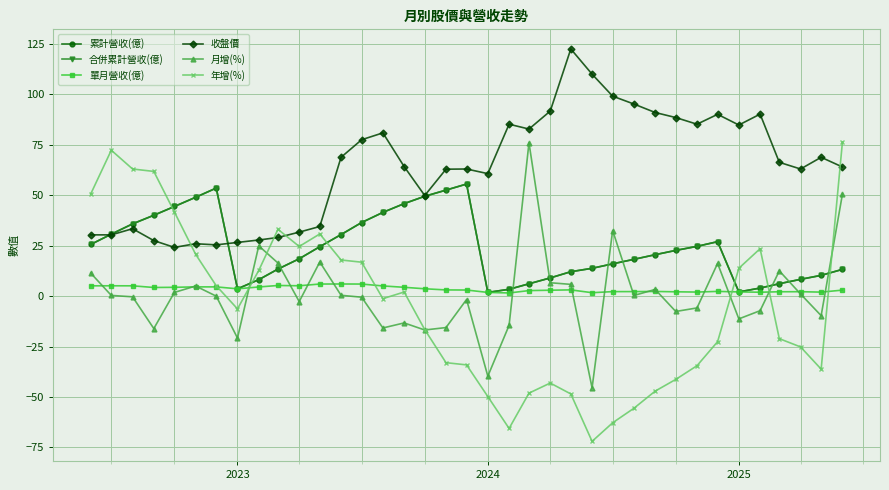

Reading right to left, what are all the values shown in this chart?

累計營收(億): 13.2	10.3	8.3	6.1	4.0	2.1	27.0	24.6	22.6	20.5	18.2	16.0	13.8	12.1	9.0	6.1	3.4	1.8	55.5	52.5	49.5	45.8	41.5	36.5	30.5	24.5	18.5	13.4	8.1	3.6	53.5	49.0	44.4	40.1	35.8	30.7	25.6
合併累計營收(億): 13.2	10.3	8.3	6.1	4.0	2.1	27.0	24.6	22.6	20.5	18.2	16.0	13.8	12.1	9.0	6.1	3.4	1.8	55.5	52.5	49.5	45.8	41.5	36.5	30.5	24.5	18.5	13.4	8.1	3.6	53.5	49.0	44.4	40.1	35.8	30.7	25.6
單月營收(億): 3.0	2.0	2.2	2.1	1.9	2.1	2.3	2.0	2.1	2.3	2.2	2.2	1.7	3.1	2.9	2.7	1.6	1.8	3.0	3.1	3.6	4.4	5.0	6.0	6.0	6.0	5.1	5.3	4.5	3.6	4.6	4.6	4.3	4.3	5.1	5.1	5.1
收盤價: 64.0	68.8	63.0	66.3	90.2	84.8	90.1	85.2	88.5	91.0	95.2	99.1	110.0	122.5	91.7	82.8	85.2	60.7	63.0	62.9	49.9	64.2	80.9	77.5	68.8	34.5	31.7	29.1	27.8	26.6	25.4	25.9	24.1	27.5	33.4	30.4	30.4
月增(%): 50.5	-9.7	1.0	12.5	-7.2	-11.3	16.2	-5.9	-7.6	3.3	0.3	32.5	-45.5	5.8	6.6	76.0	-14.5	-39.7	-1.7	-15.6	-16.8	-13.3	-15.8	-0.6	0.4	16.9	-2.7	16.4	24.9	-20.8	-0.0	5.0	1.8	-16.1	-0.4	0.3	11.4
年增(%): 76.3	-36.2	-25.2	-21.1	23.5	13.8	-22.6	-34.5	-41.3	-47.1	-55.6	-62.8	-72.0	-48.5	-43.1	-48.1	-65.6	-49.8	-34.1	-33.0	-16.6	2.0	-1.3	16.8	17.9	30.8	24.6	33.1	12.7	-6.3	5.1	20.7	41.7	61.8	63.0	72.3	50.6